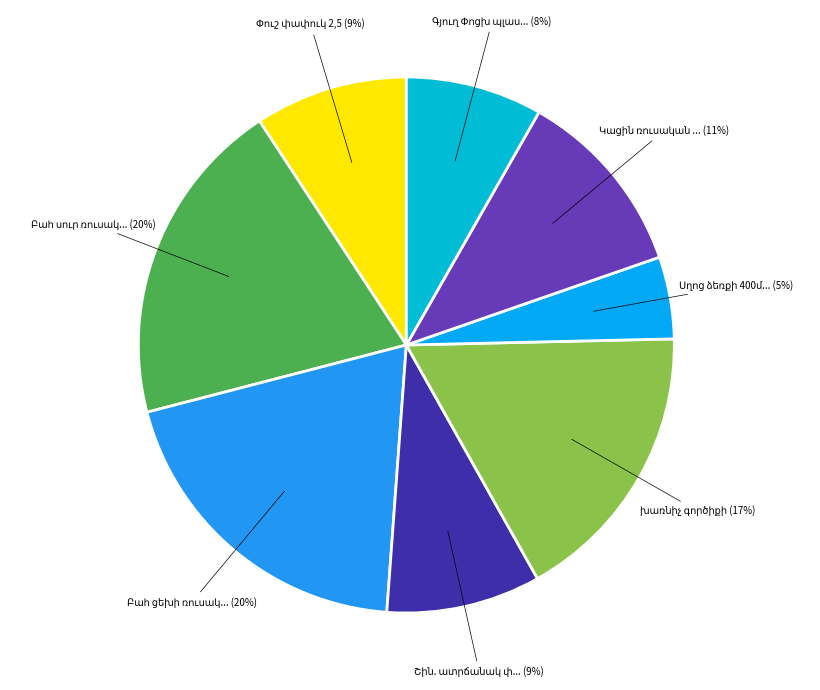

Count the number of slices in the pie.

8